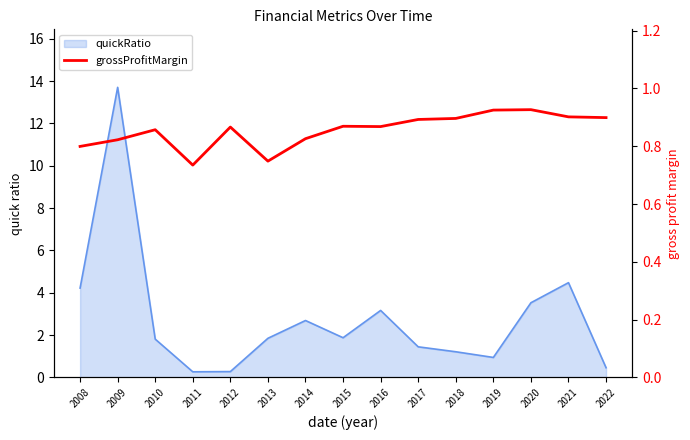

How many values are between 0 and 1?

15